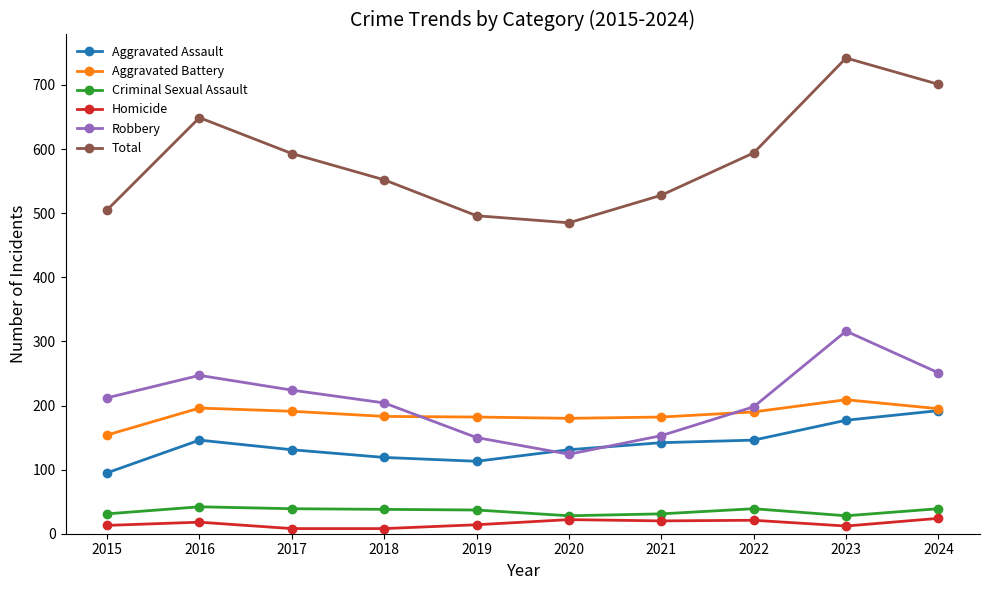

What is the highest value of the Homicide series?

24